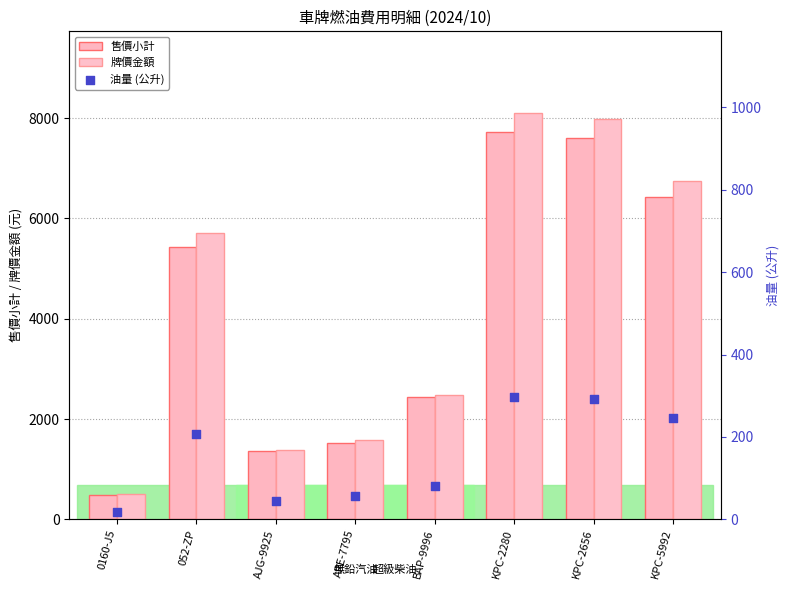

Which series has the largest total across all categories?

牌價金額